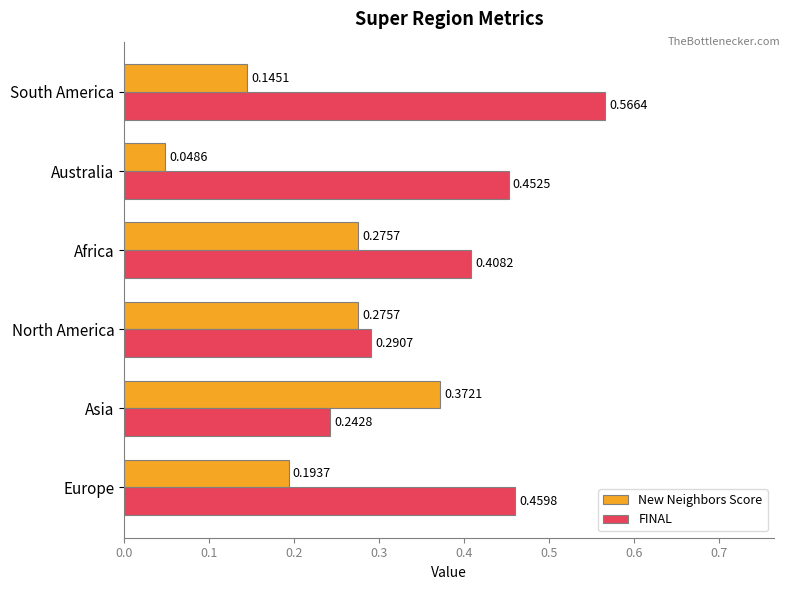

Which category has the highest value across all series?

South America